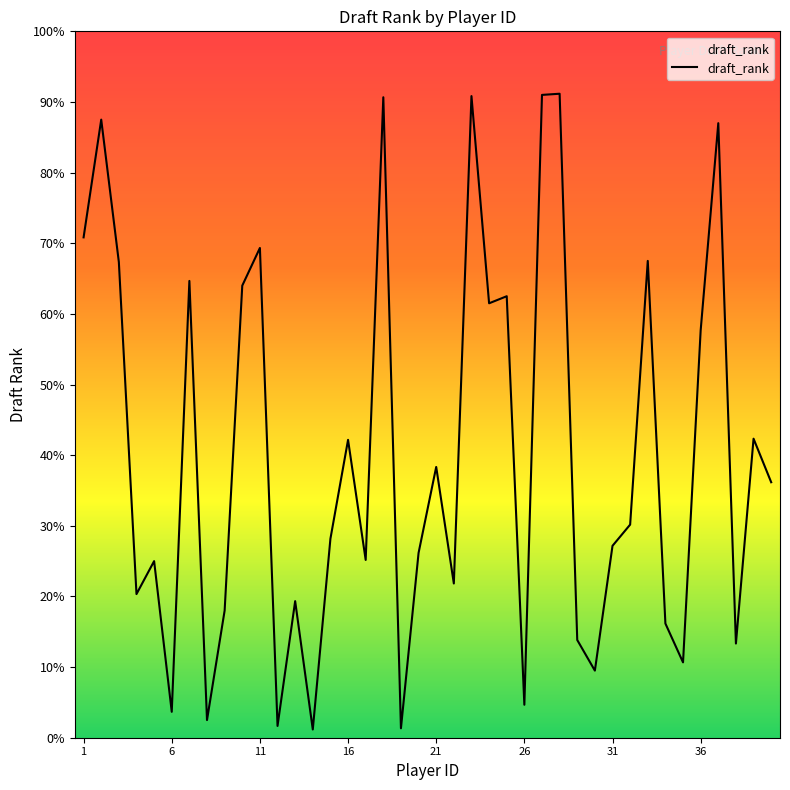

What is the greatest value displayed?

547